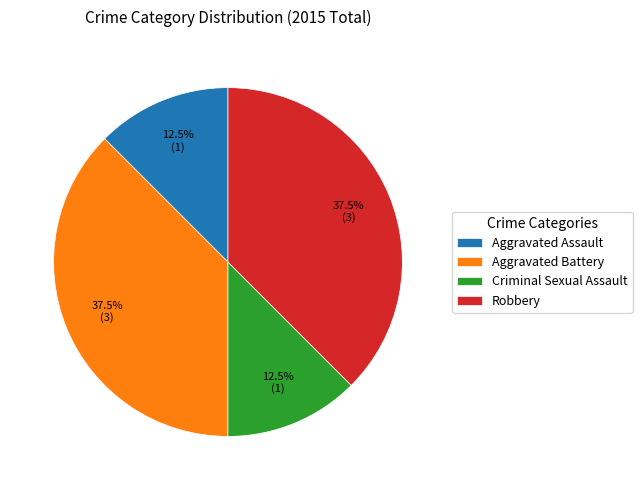

Count the number of slices in the pie.

4